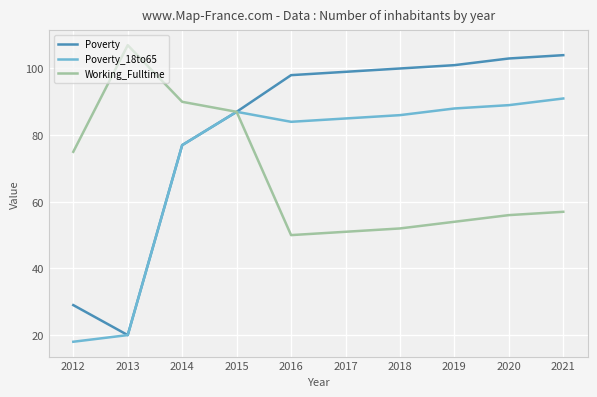

What is the greatest value displayed?

107